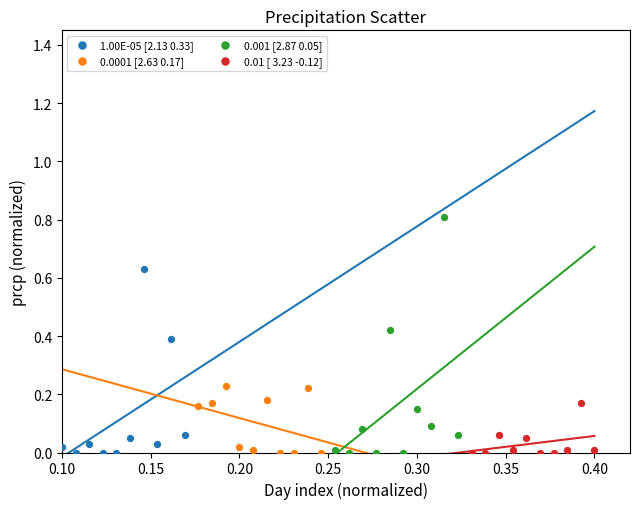

Which series has the largest Y range (max minus min)?

0.001 [2.87 0.05]